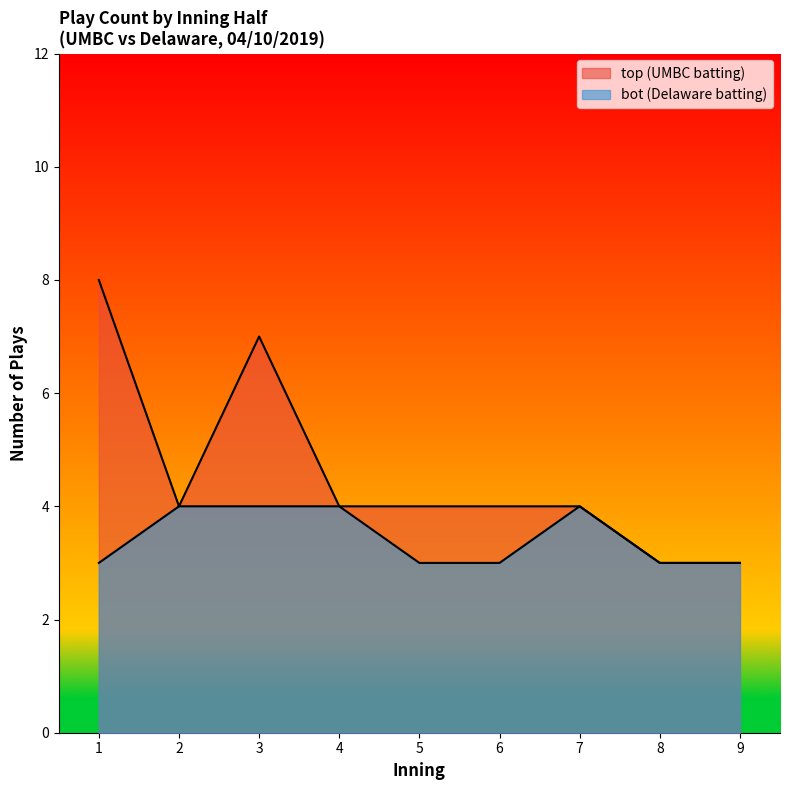

Does the chart display data point markers on the line(s)?

No